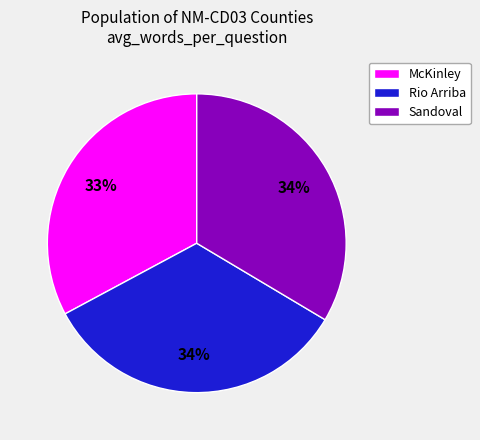

Is it true that Sandoval is 40% of the pie?

False